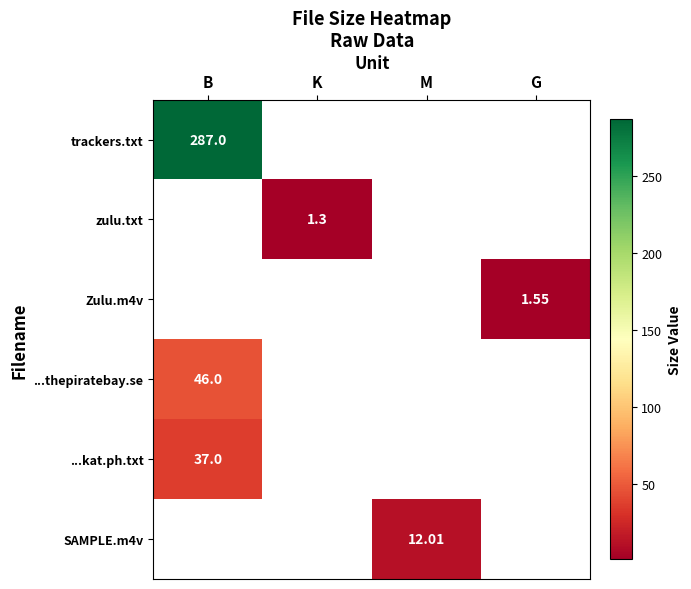

What is the greatest value displayed?

287.0